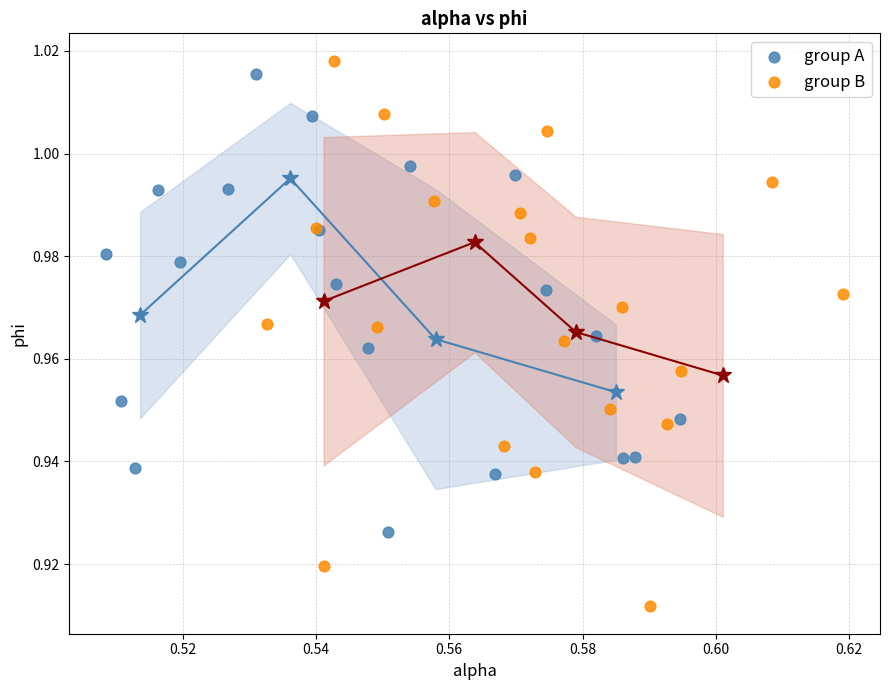

Which series reaches the minimum Y coordinate?

group B